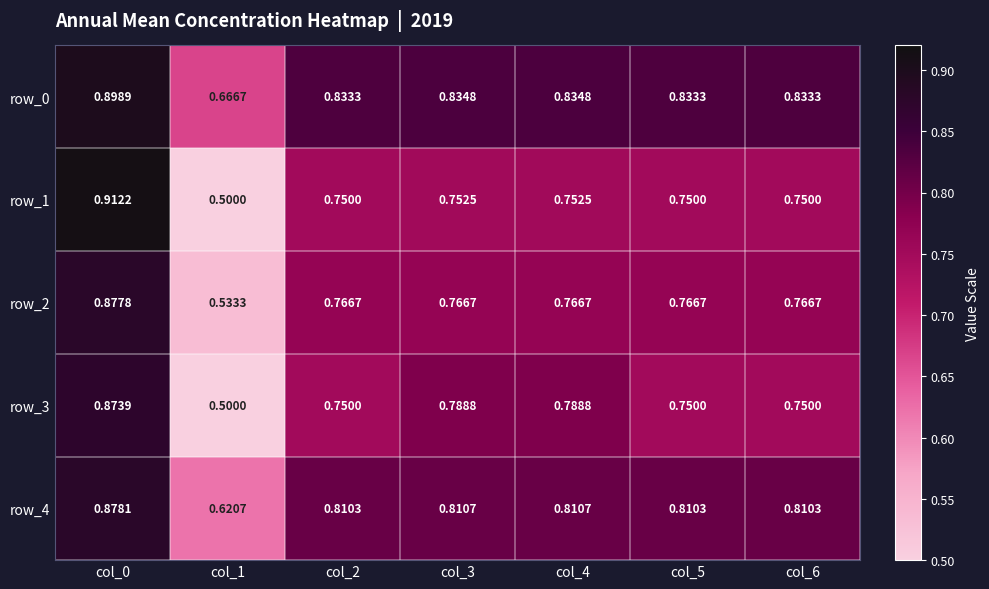

What is the sum of the row_2 values at col_3 and col_1?

1.3